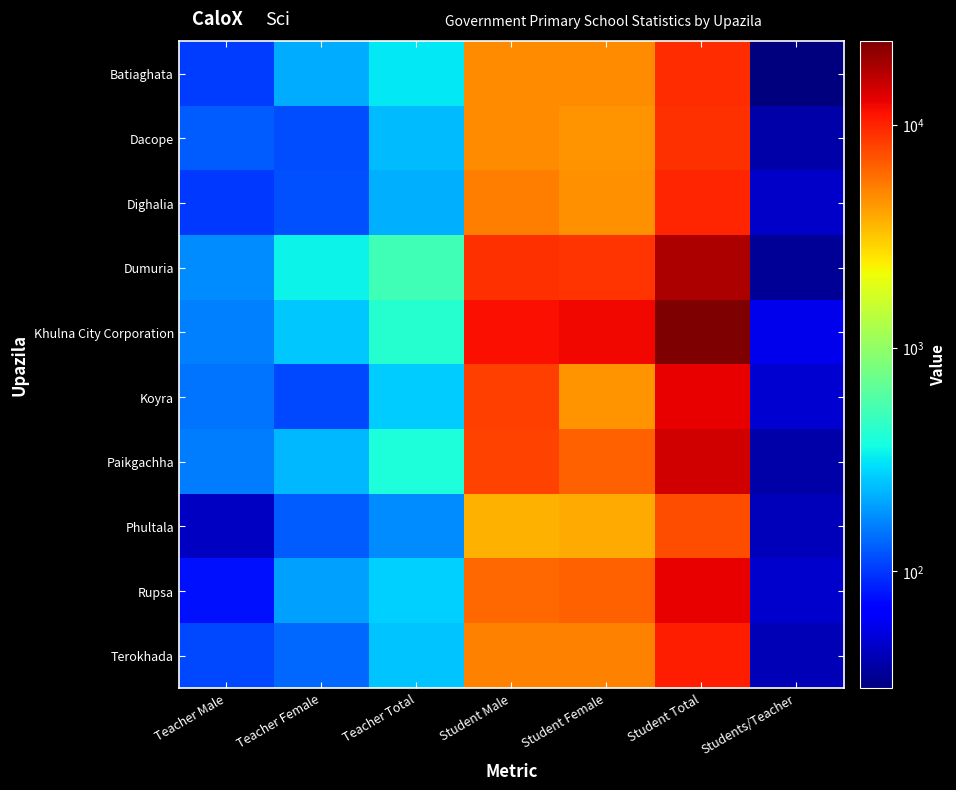

What is the spread (max minus min) of values at Student Male?

7816